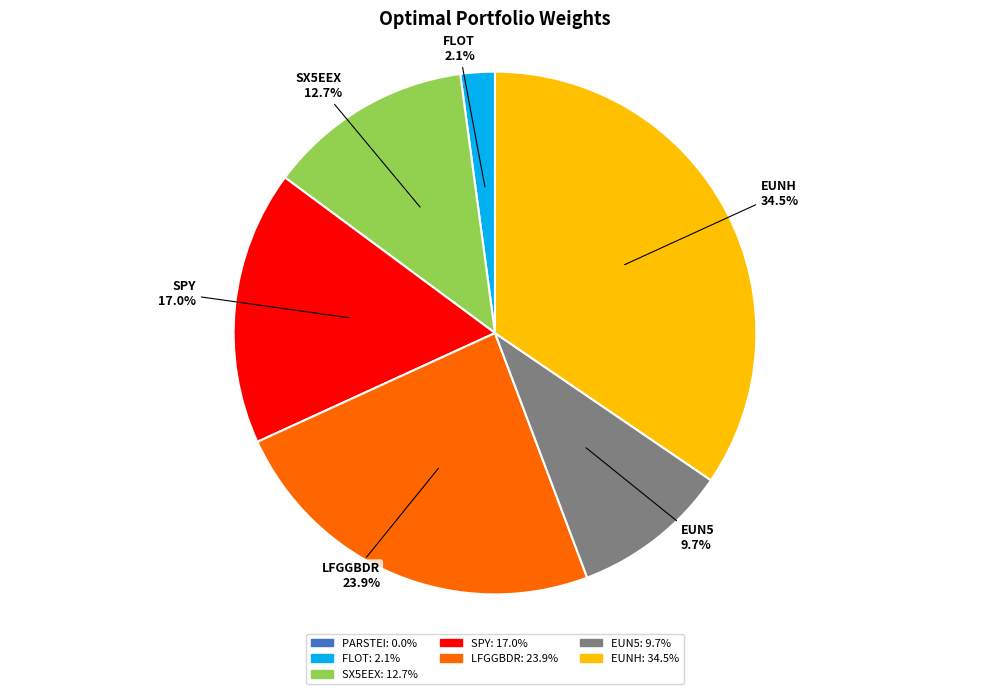

Is there any slice that represents more than half of the pie?

No